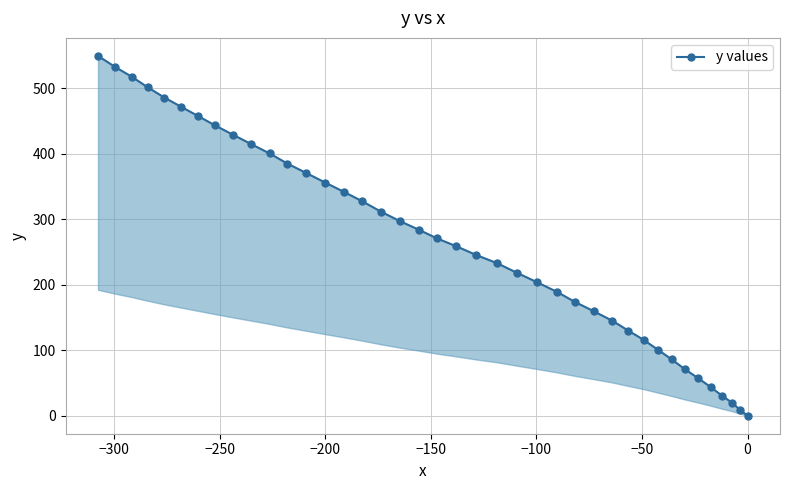

How many data points are above 270?

20